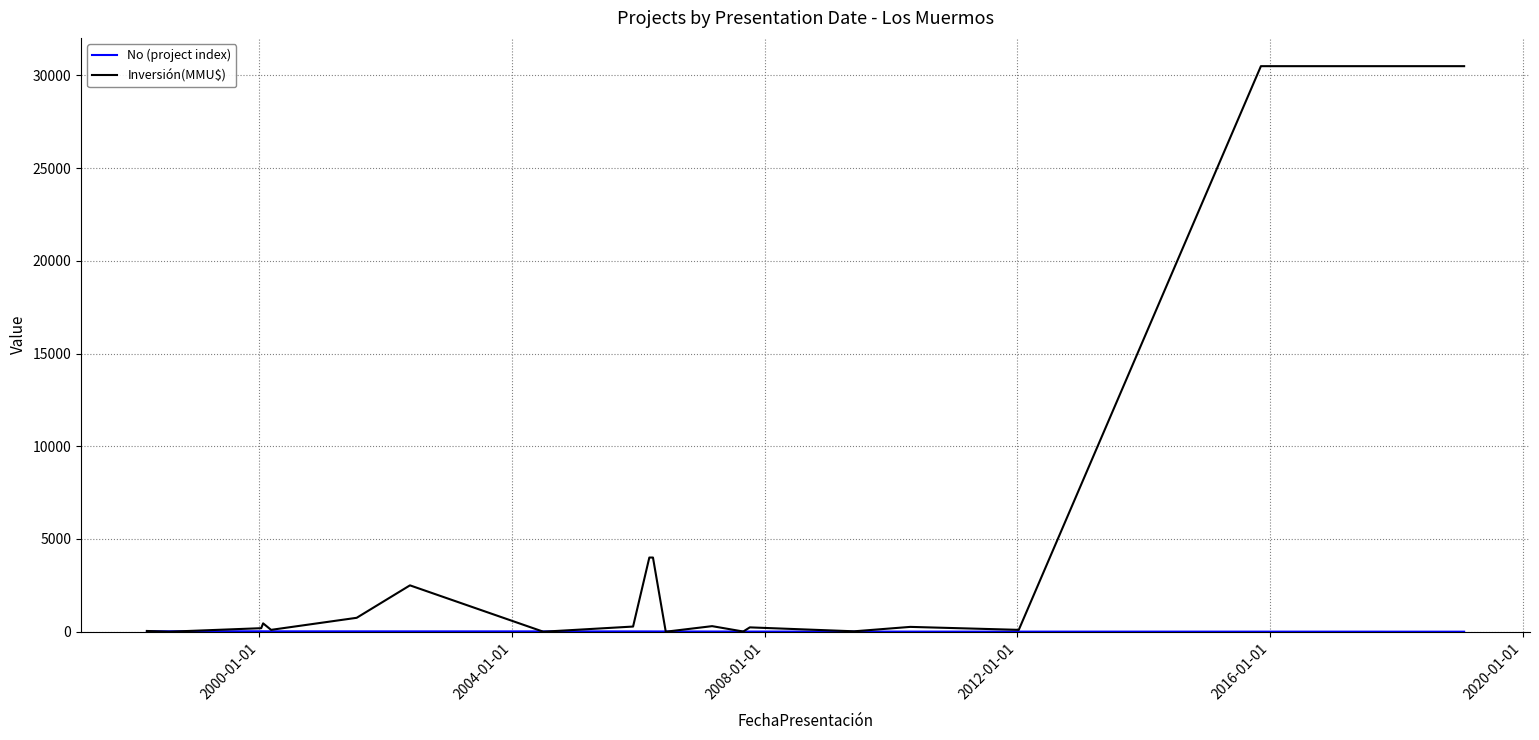

What is the greatest value displayed?

30500